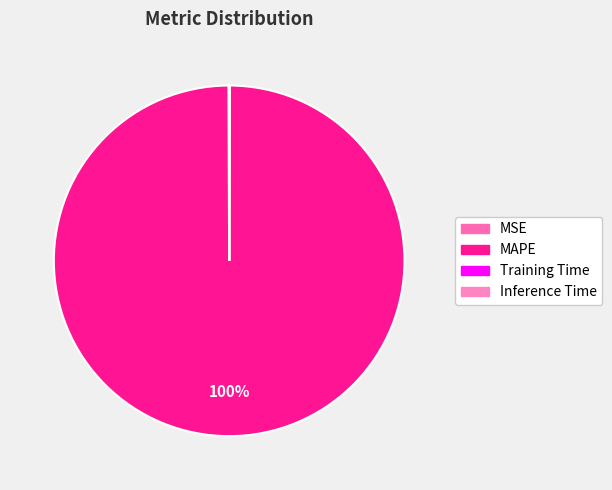

To the nearest percent, what is the difference between the MAPE and Training Time slice percentages?

100%